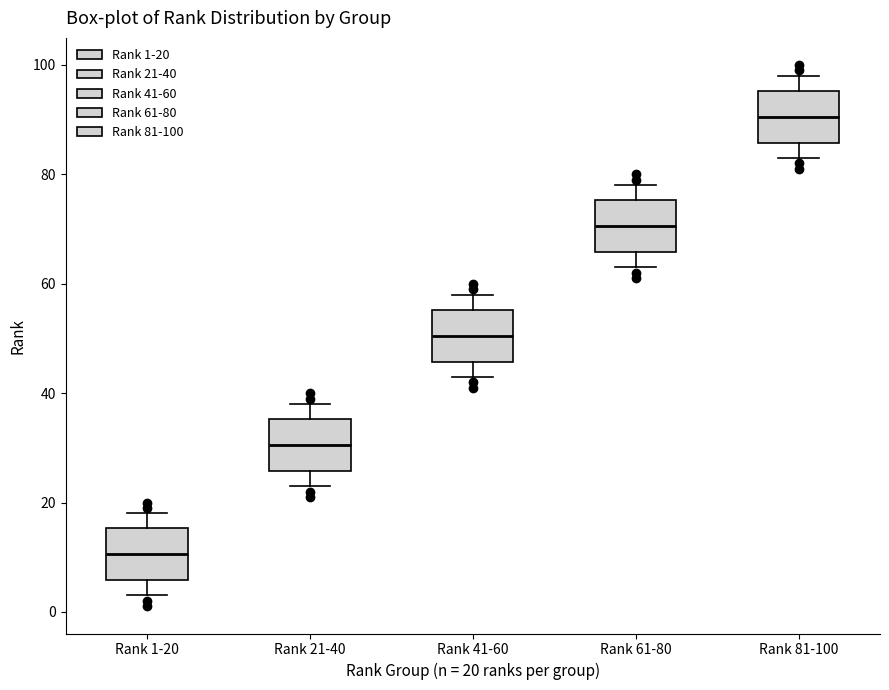

Which box's median line is the highest?

Rank 81-100